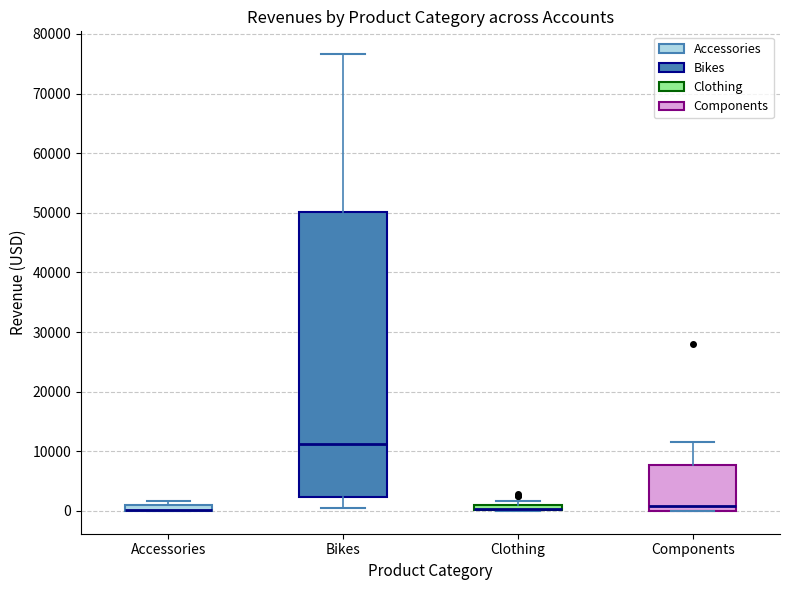

Where does the median line of the box for Bikes sit on the y-axis? The values are not printed on the chart, so give them approximately, as read against the axis.

11000